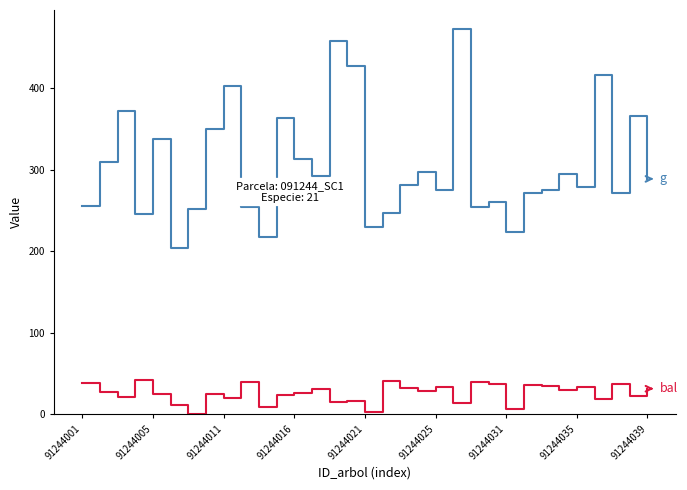

What is the greatest value displayed?

471.8